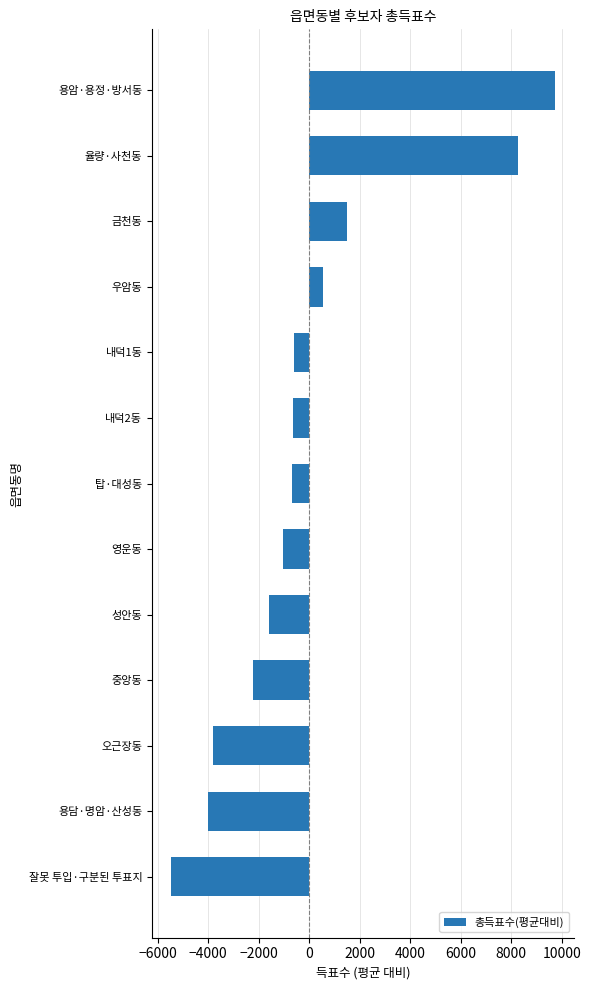

How many distinct data groups are displayed?

1